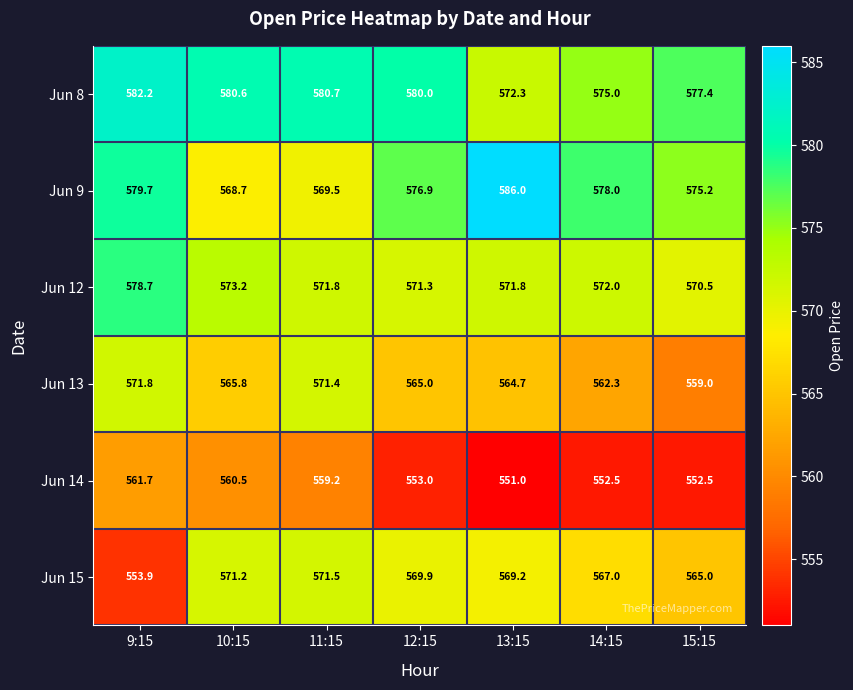

The Jun 14 series shows 552.5 at 15:15. True or false?

True